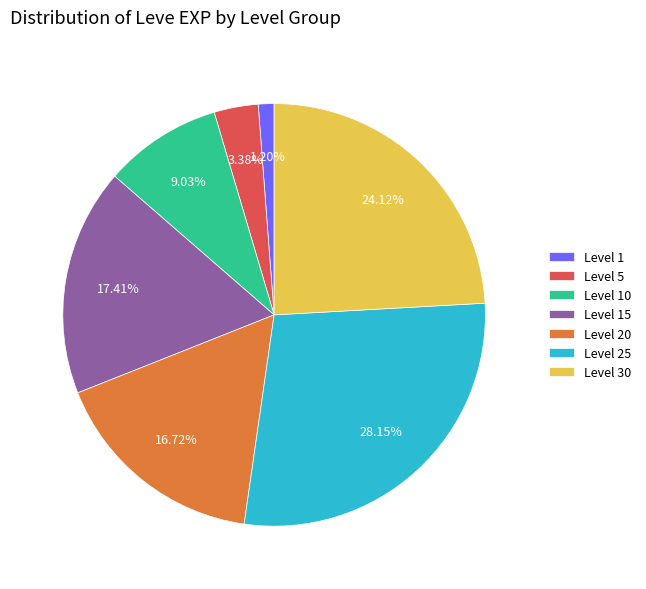

Which slice is the largest?

Level 25